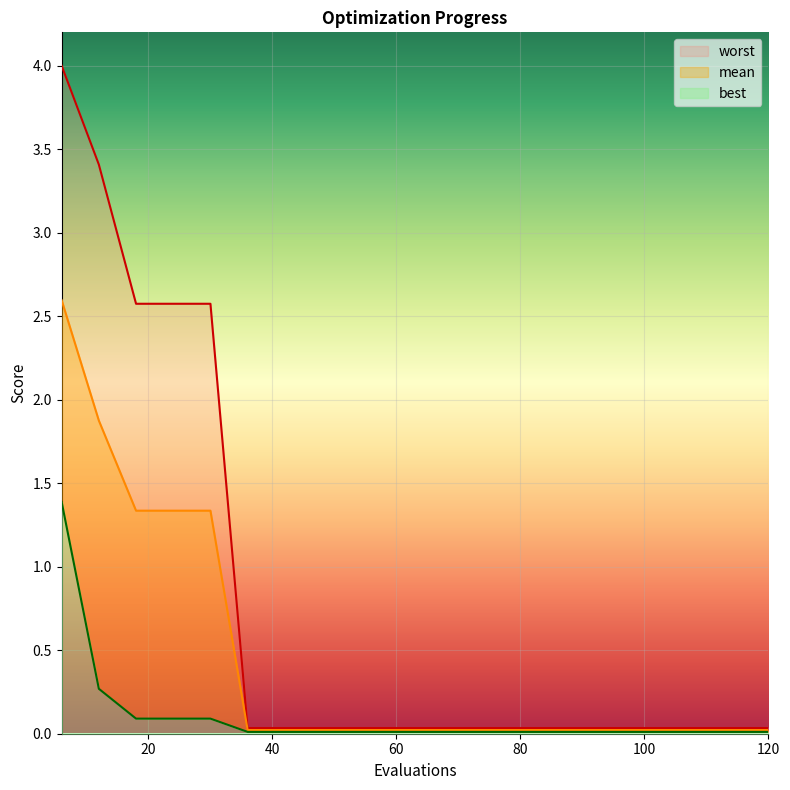

Reading left to right, extract all data points from this chart.

mean: 6=2.6	12=1.9	18=1.3	24=1.3	30=1.3	36=0.0	42=0.0	48=0.0	54=0.0	60=0.0	66=0.0	72=0.0	78=0.0	84=0.0	90=0.0	96=0.0	102=0.0	108=0.0	114=0.0	120=0.0
best: 6=1.4	12=0.3	18=0.1	24=0.1	30=0.1	36=0.0	42=0.0	48=0.0	54=0.0	60=0.0	66=0.0	72=0.0	78=0.0	84=0.0	90=0.0	96=0.0	102=0.0	108=0.0	114=0.0	120=0.0
worst: 6=4.0	12=3.4	18=2.6	24=2.6	30=2.6	36=0.0	42=0.0	48=0.0	54=0.0	60=0.0	66=0.0	72=0.0	78=0.0	84=0.0	90=0.0	96=0.0	102=0.0	108=0.0	114=0.0	120=0.0